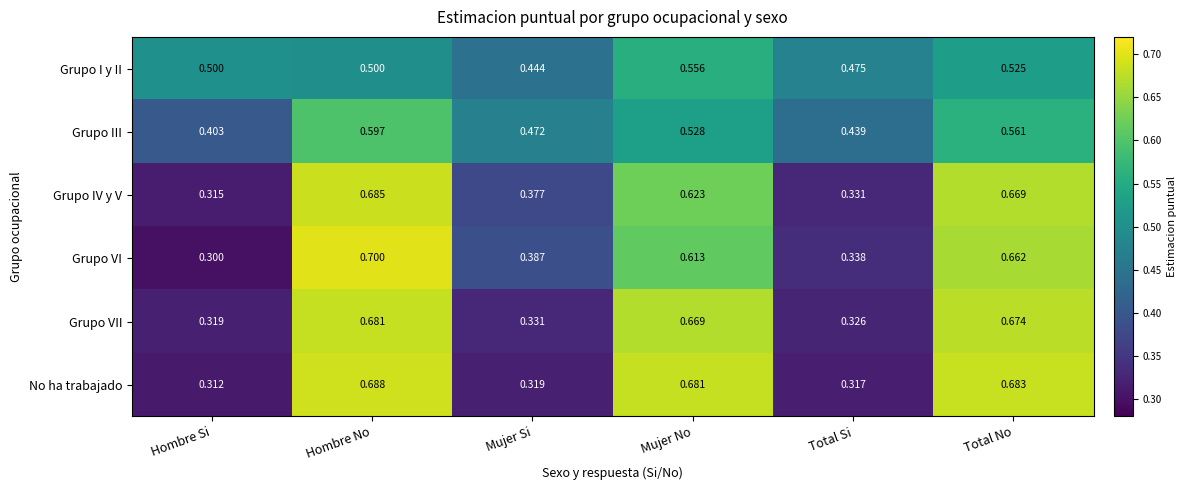

How many distinct data groups are displayed?

6